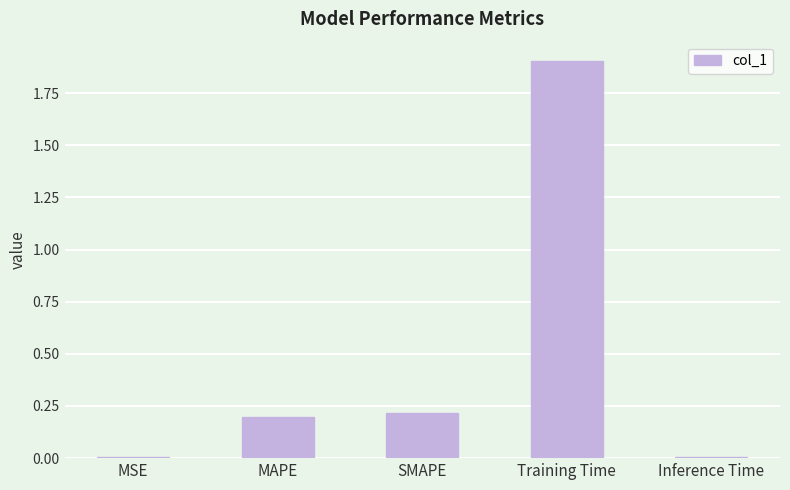

Is it true that the value at MAPE is 0.3?

False